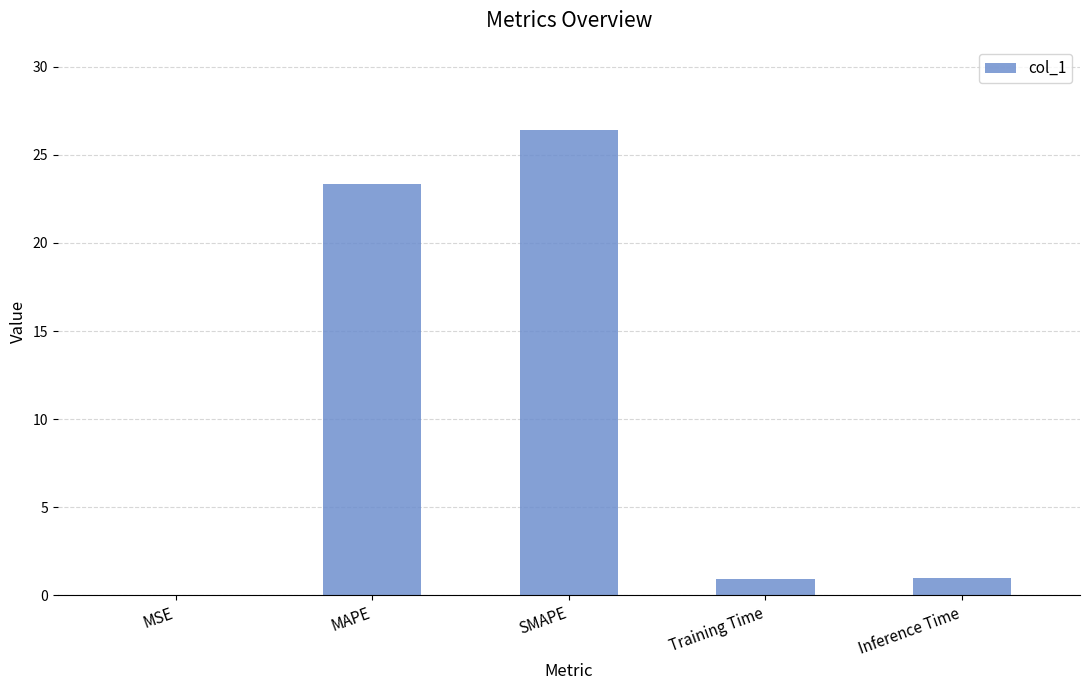

What is the ratio of the value at SMAPE to the value at MAPE?

1.1